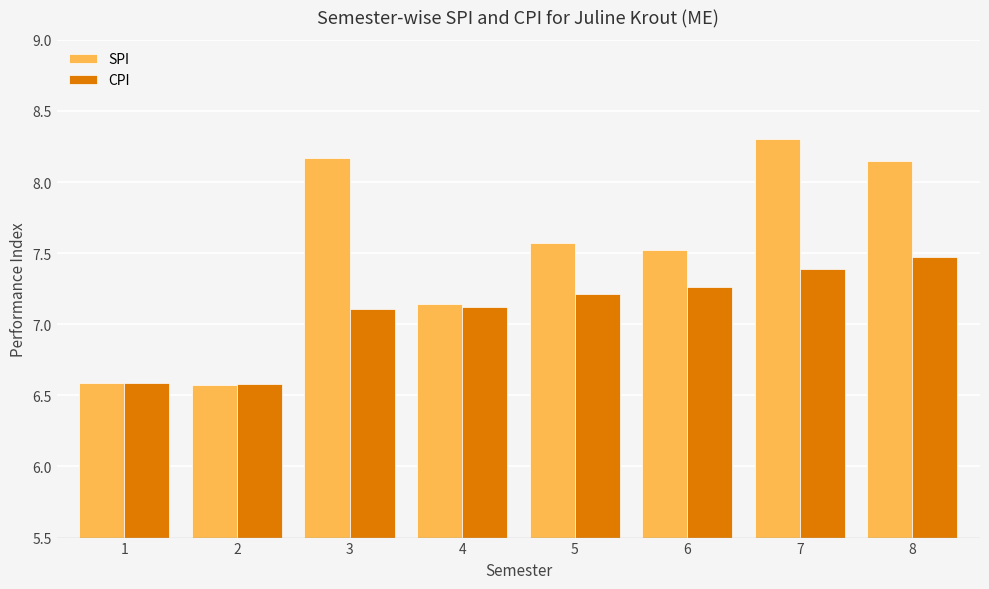

Which series has the largest range (max minus min)?

SPI